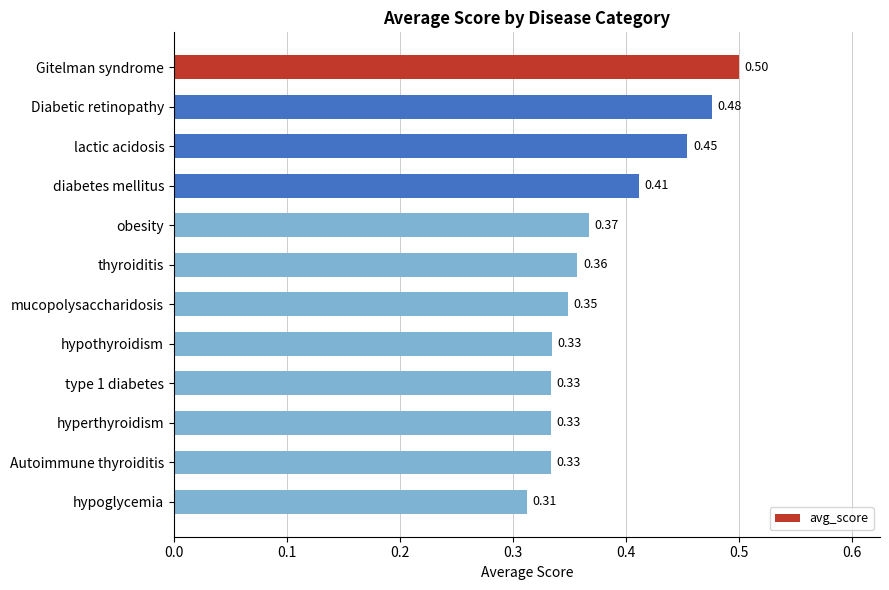

Between Gitelman syndrome and hyperthyroidism, which is larger?

Gitelman syndrome